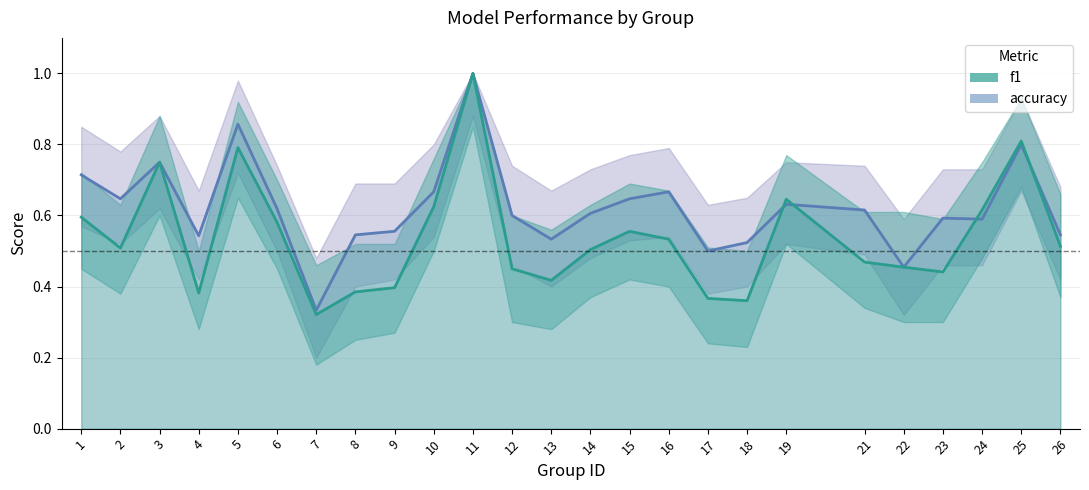

What is the average value of the f1 series?

0.5